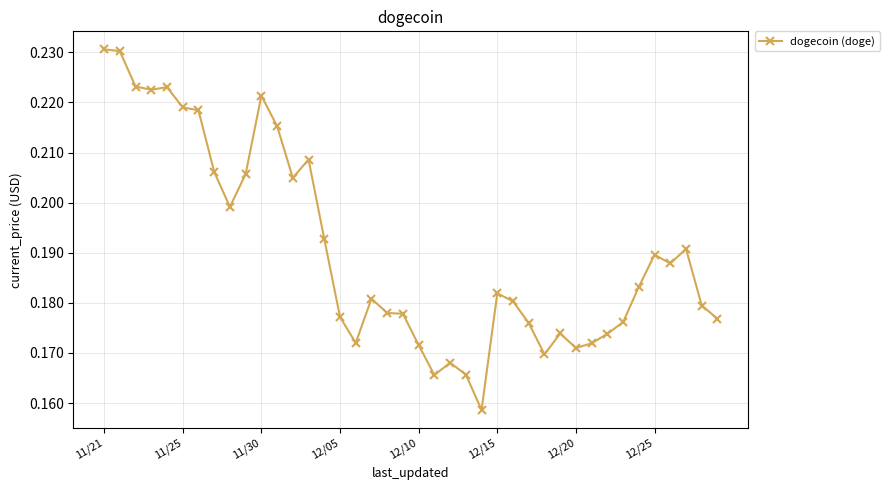

True or false: the data has more than 2 interior local peaks.

True